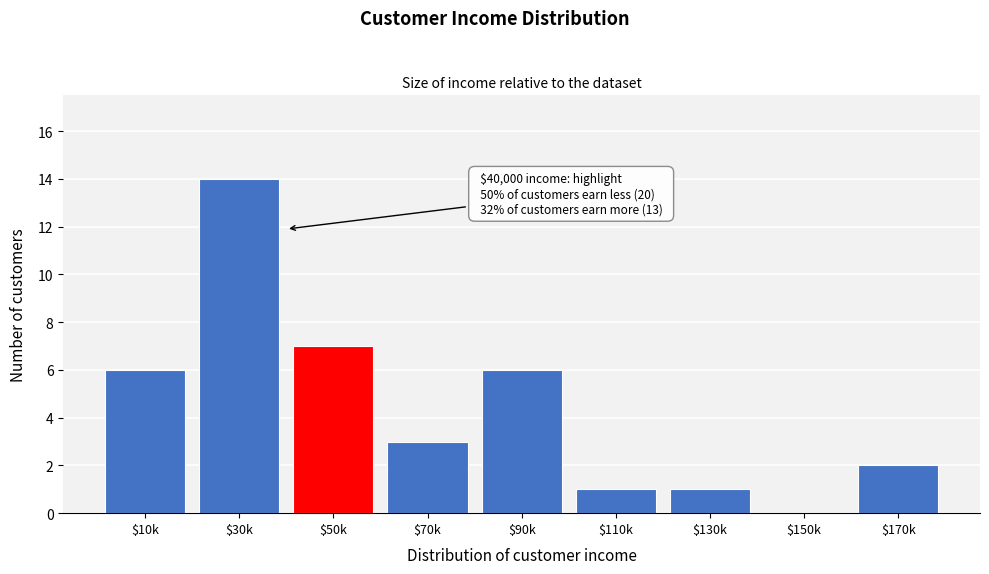

What value does the data have at $90k, to the nearest 10?

10